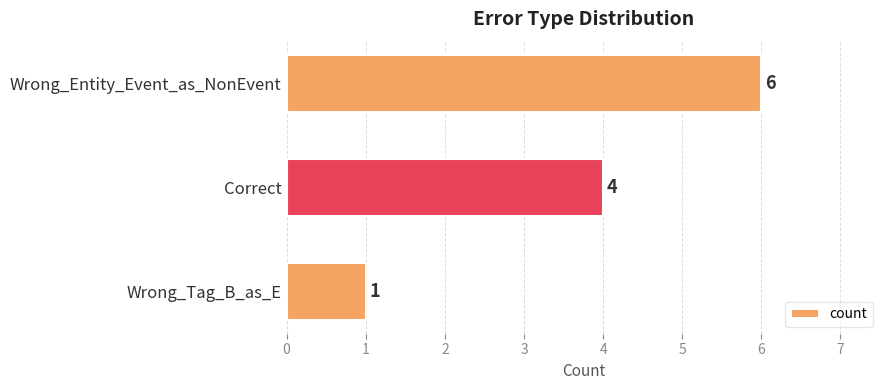

Count the number of categories in the chart.

3